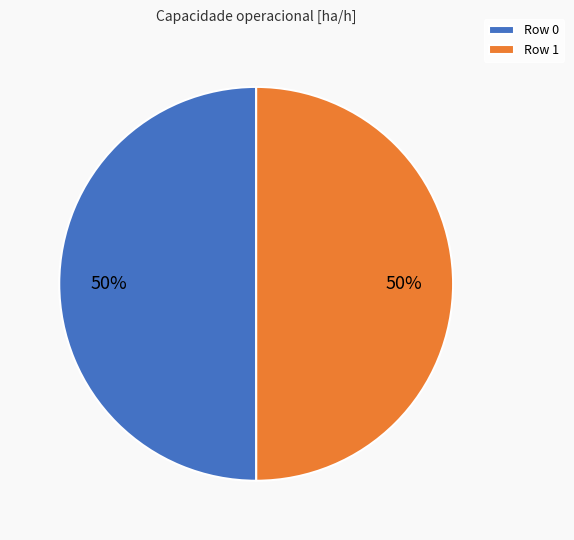

To the nearest percent, what percentage of the pie is Row 0?

50%